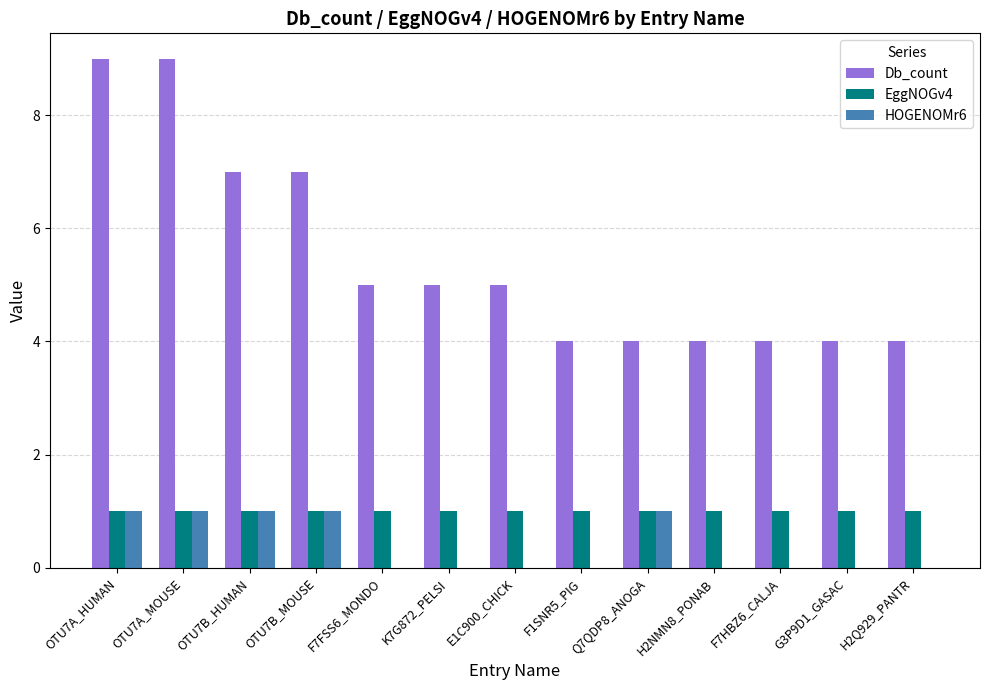

True or false: Db_count has a value of 15 at OTU7A_MOUSE.

False